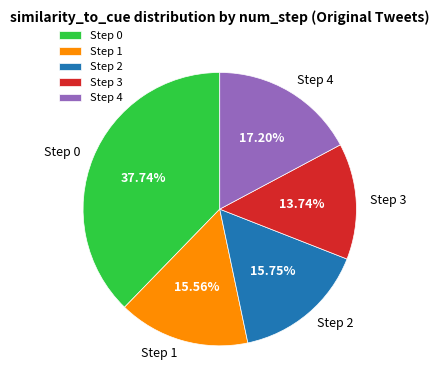

Does any single category account for the majority?

No